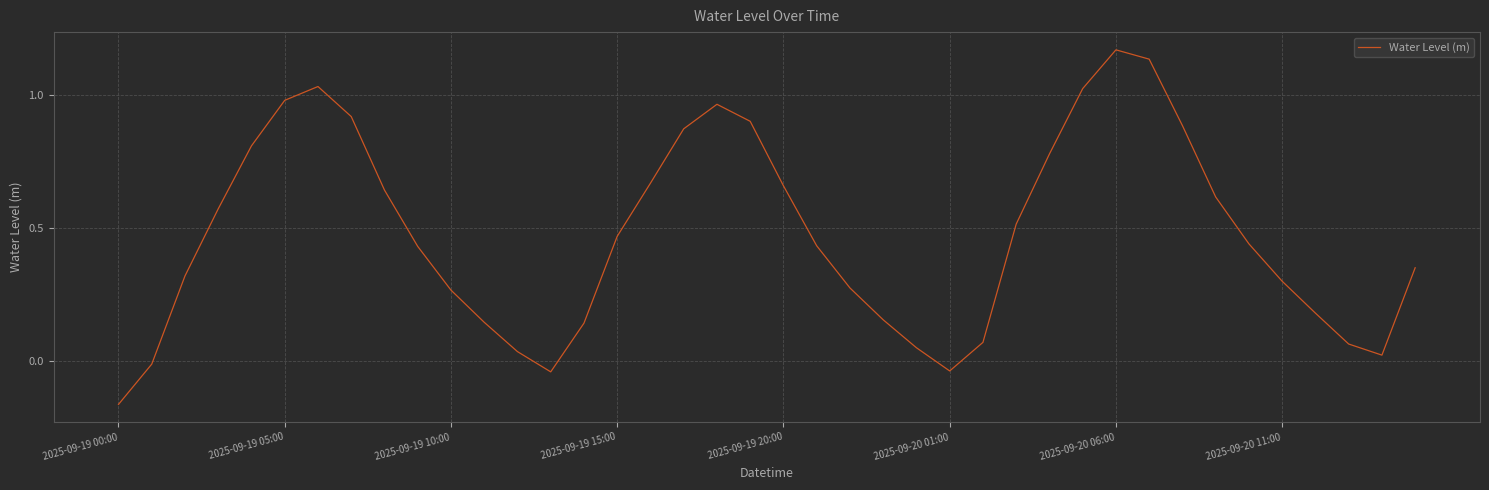

What is the difference between the maximum and minimum values?

1.3